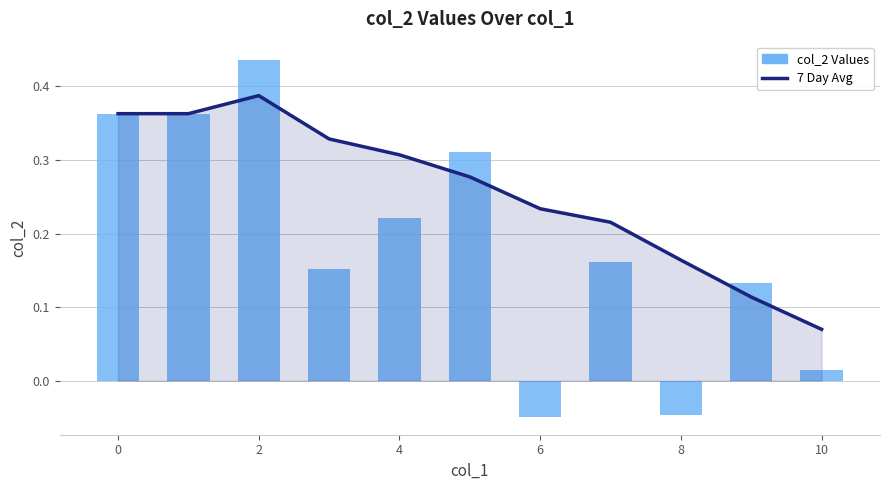

What is the difference between the second highest and minimum values in the 7 Day Avg series?

0.3